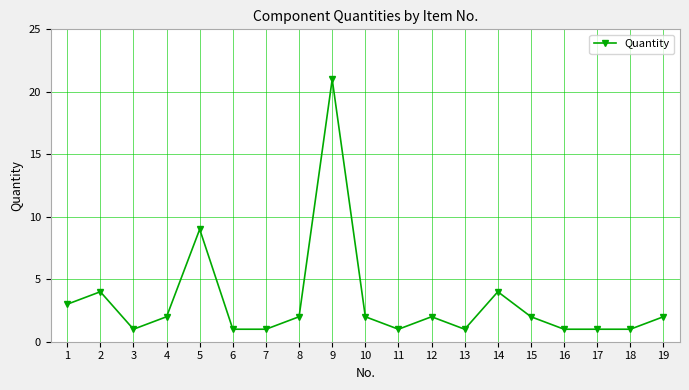

How many distinct data groups are displayed?

1